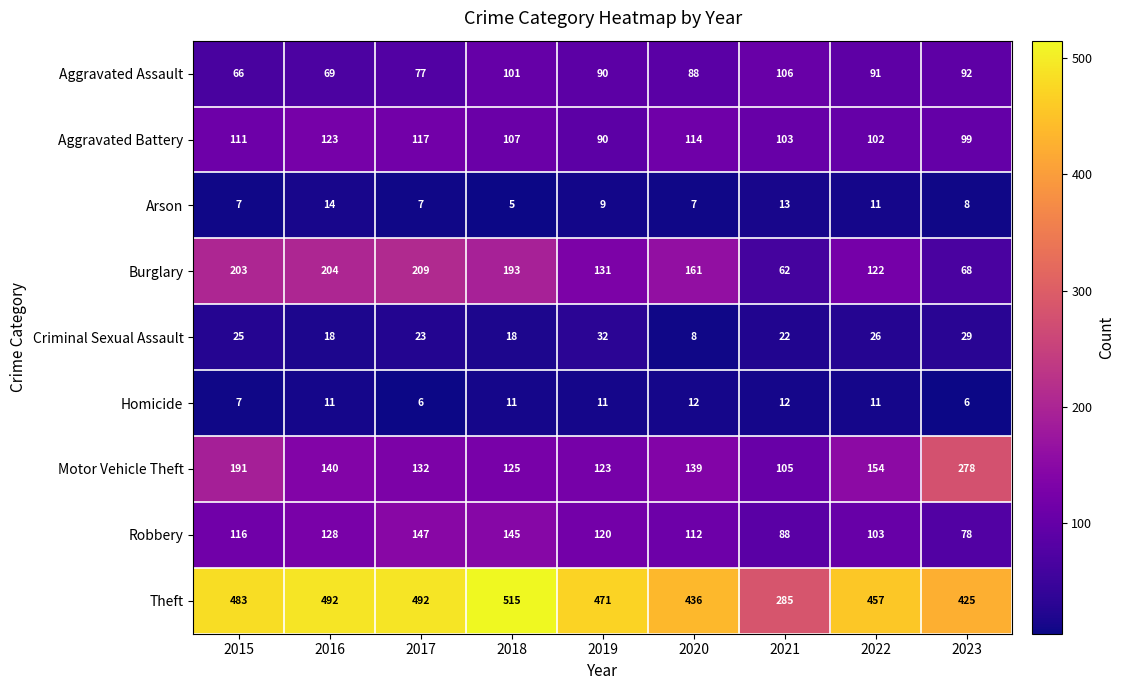

What is the difference between the Arson values at 2022 and 2015?

4